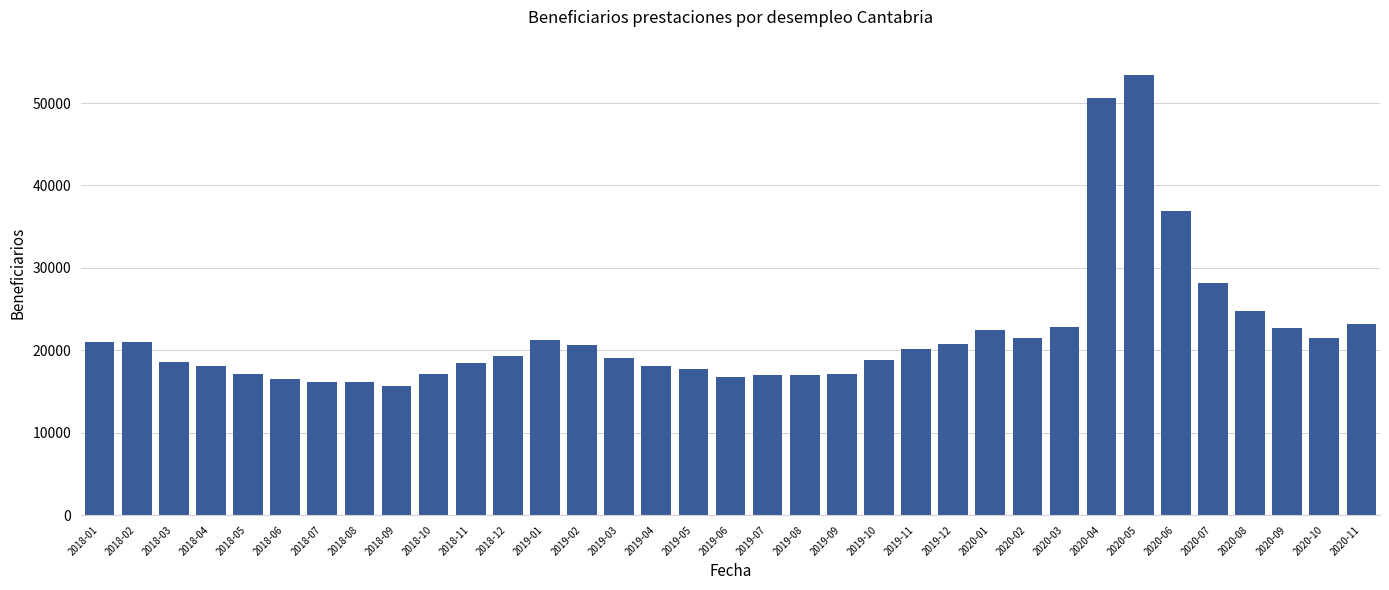

The value at 2020-06 is 58665. True or false?

False